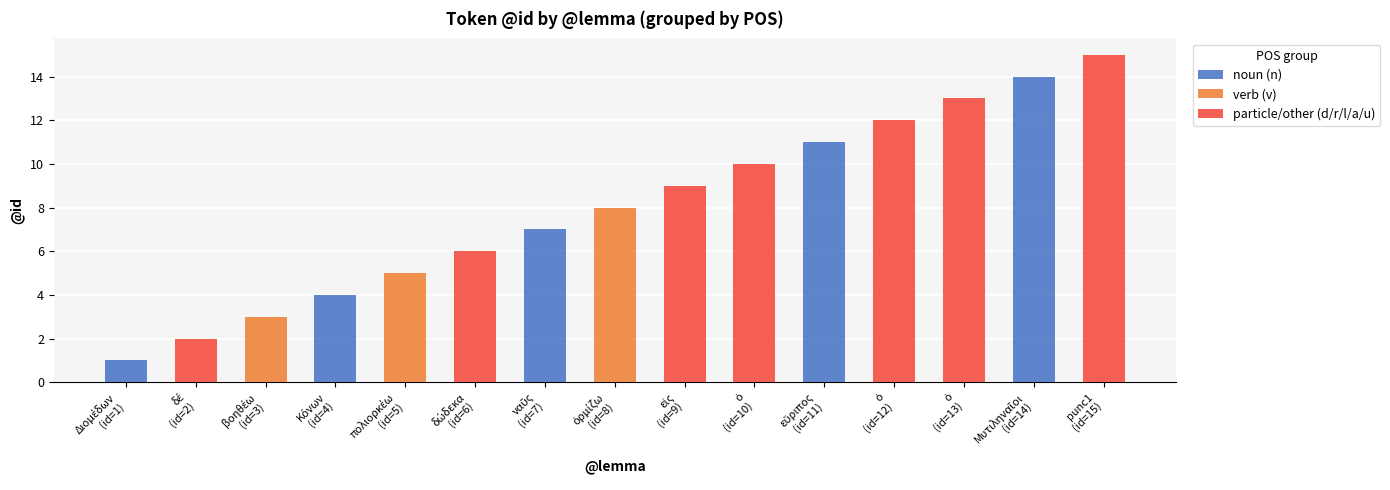

What is the sum of all values?

120